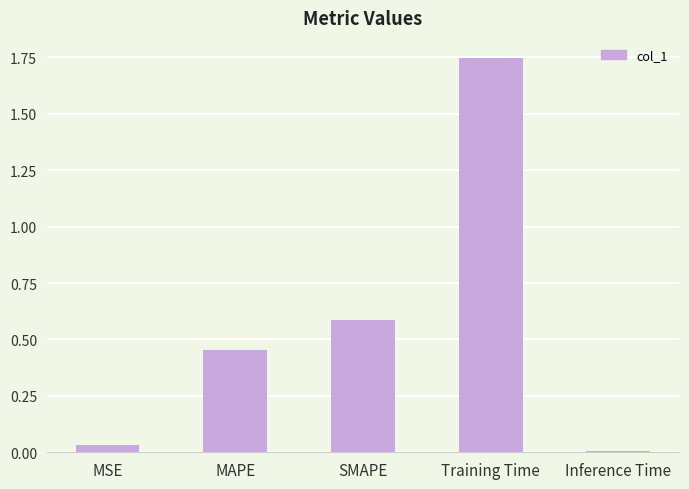

How many bars are there in total?

5